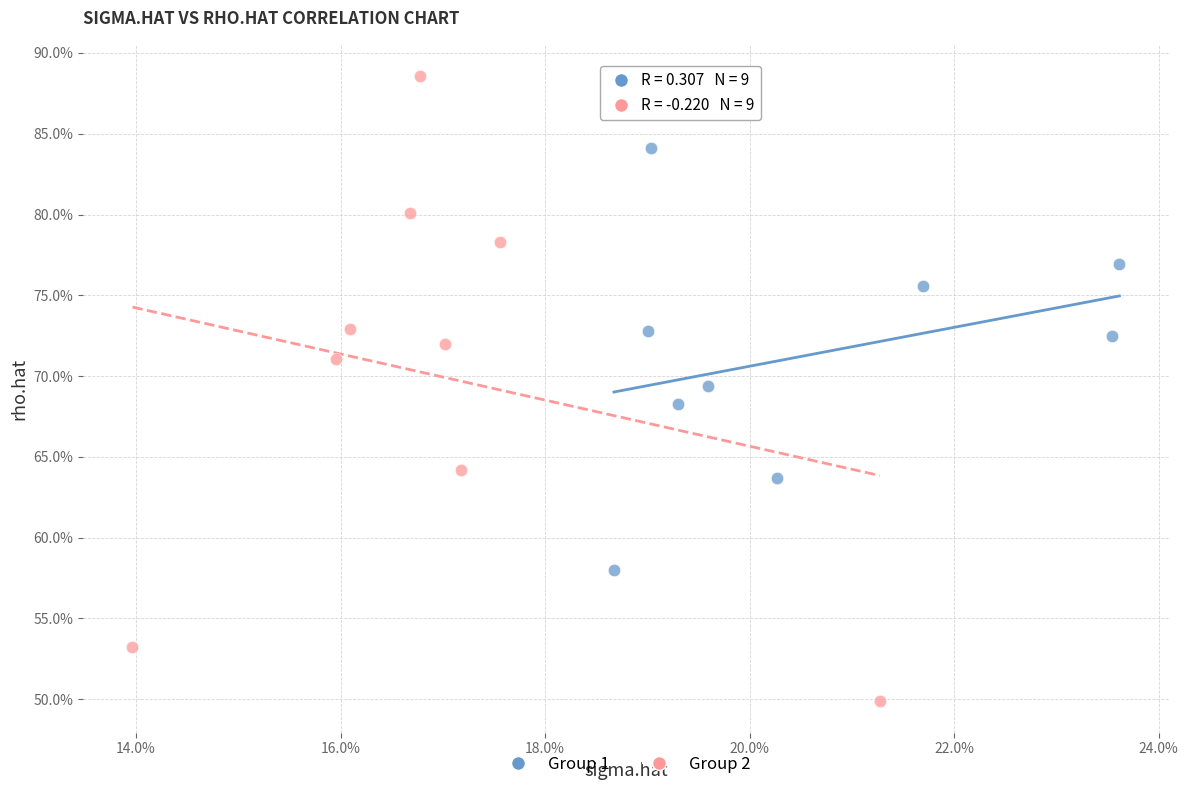

Which series contains the highest Y value?

Group 2